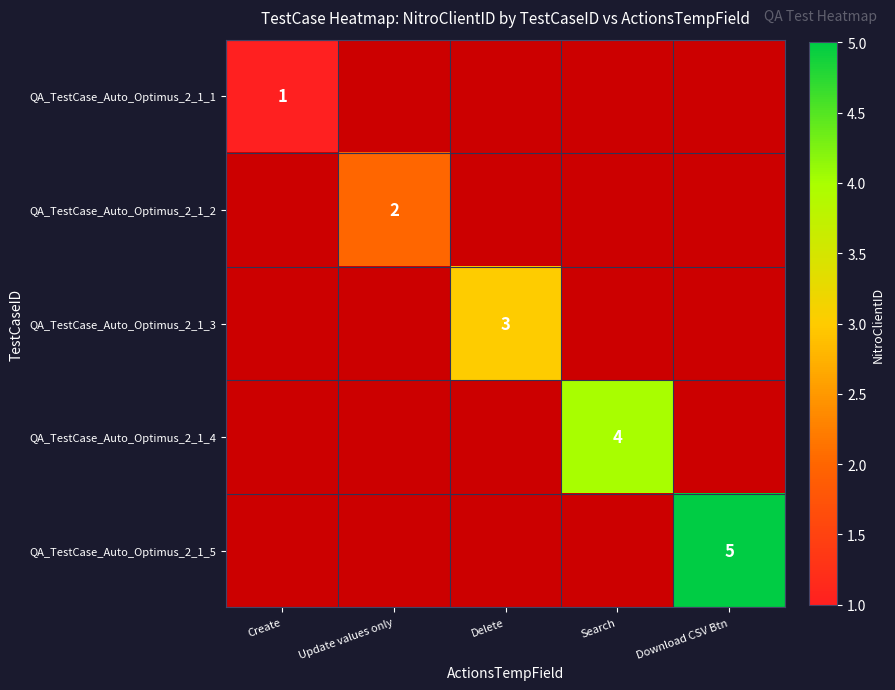

At how many categories does at least one series exceed 2?

3